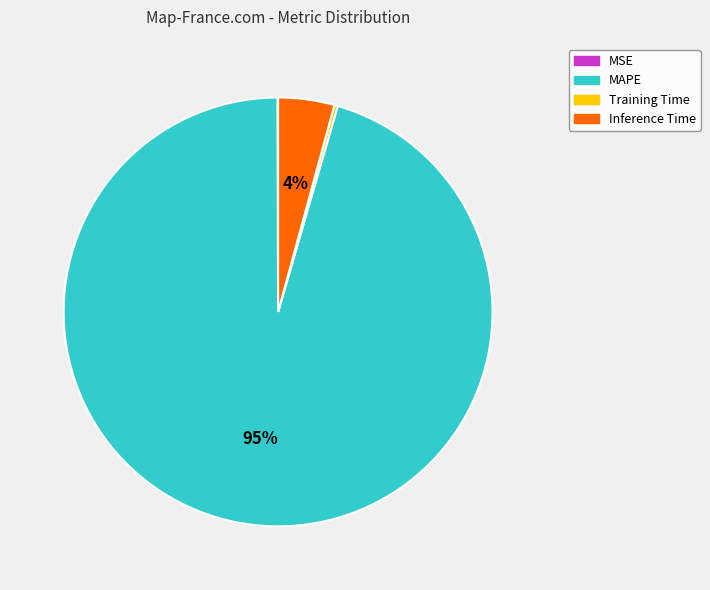

Which has a higher value, Inference Time or MAPE?

MAPE